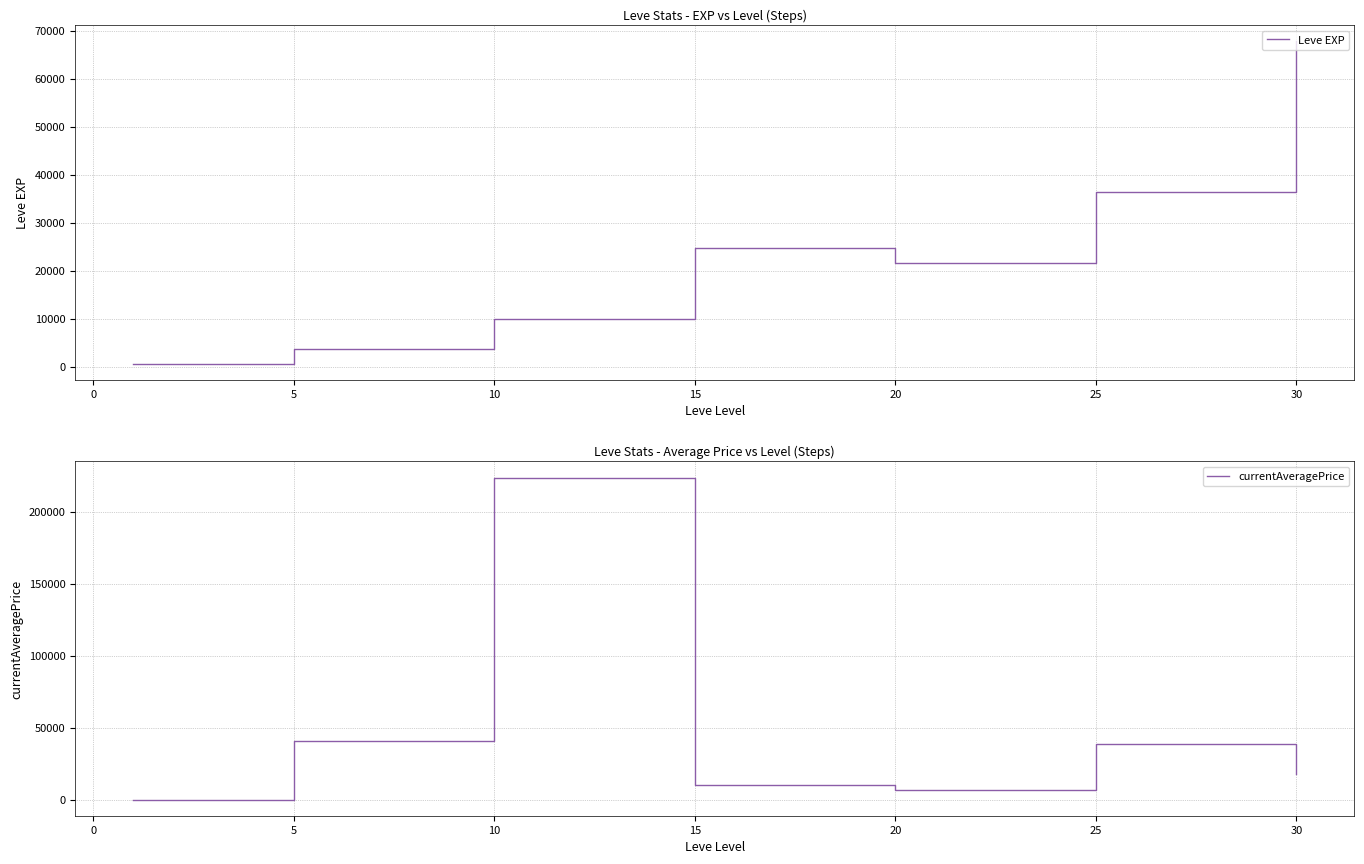

List the series in order of their peak value, highest first.

currentAveragePrice, Leve EXP